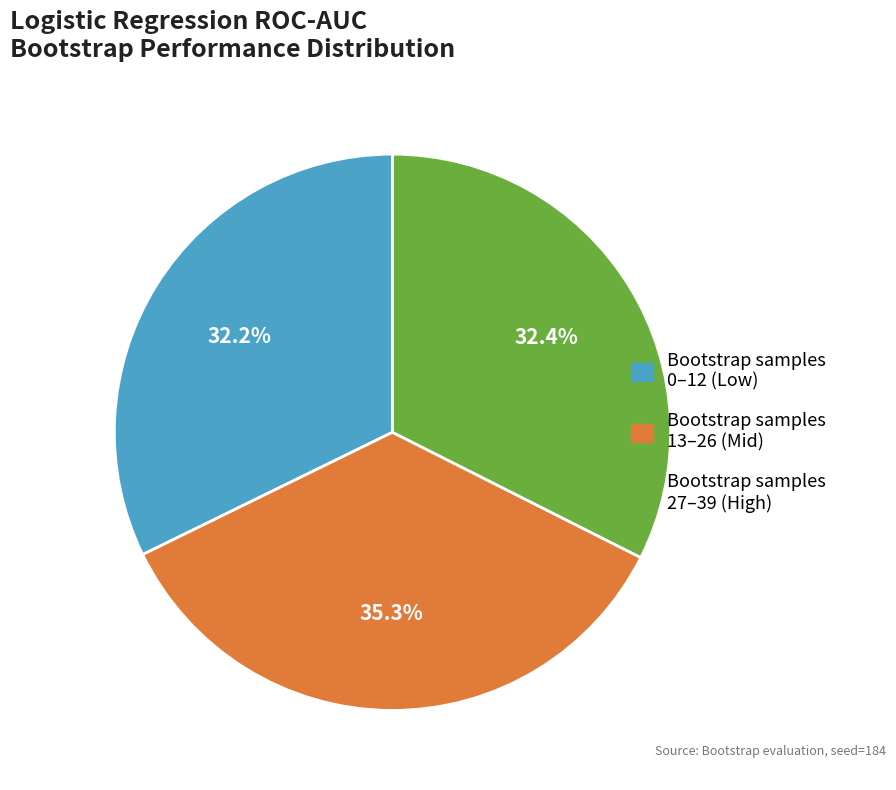

How much of the chart is everything except Bootstrap samples 27–39 (High)?

67.6%